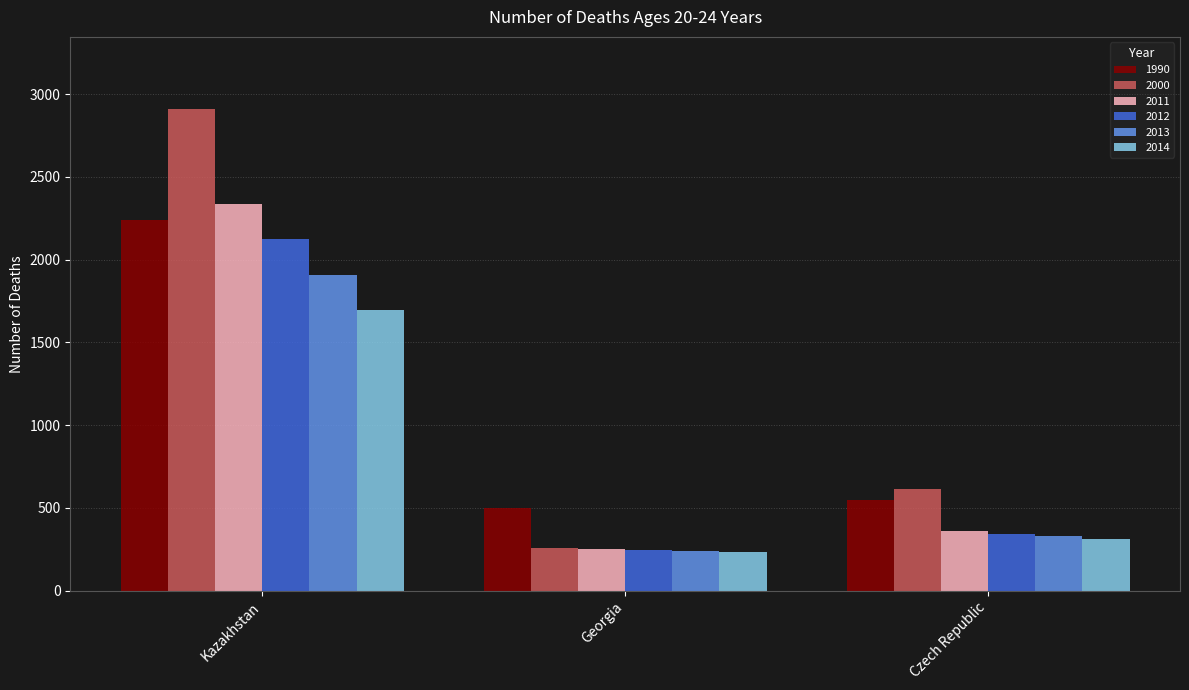

Which series has the widest spread of values?

2000